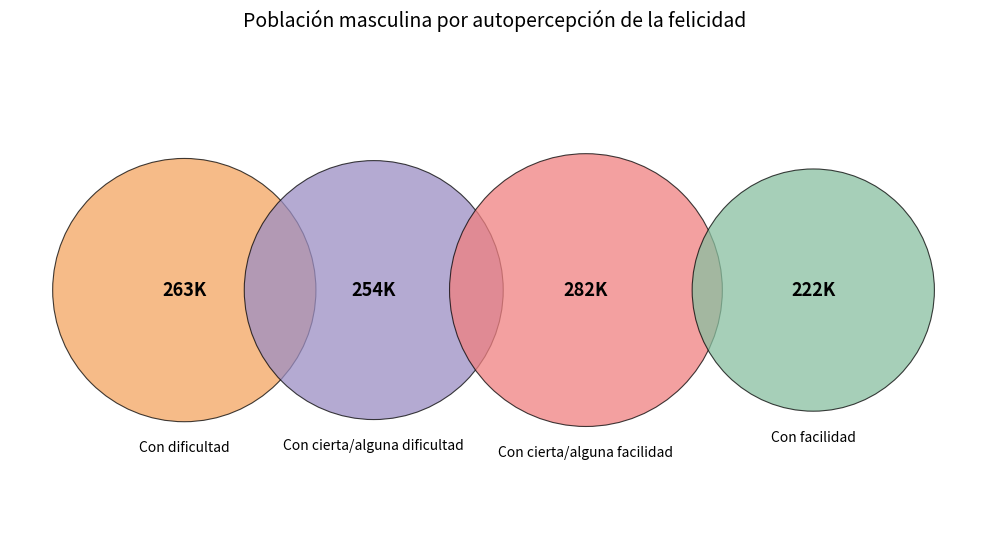

What is the smallest slice in the pie chart?

Con facilidad